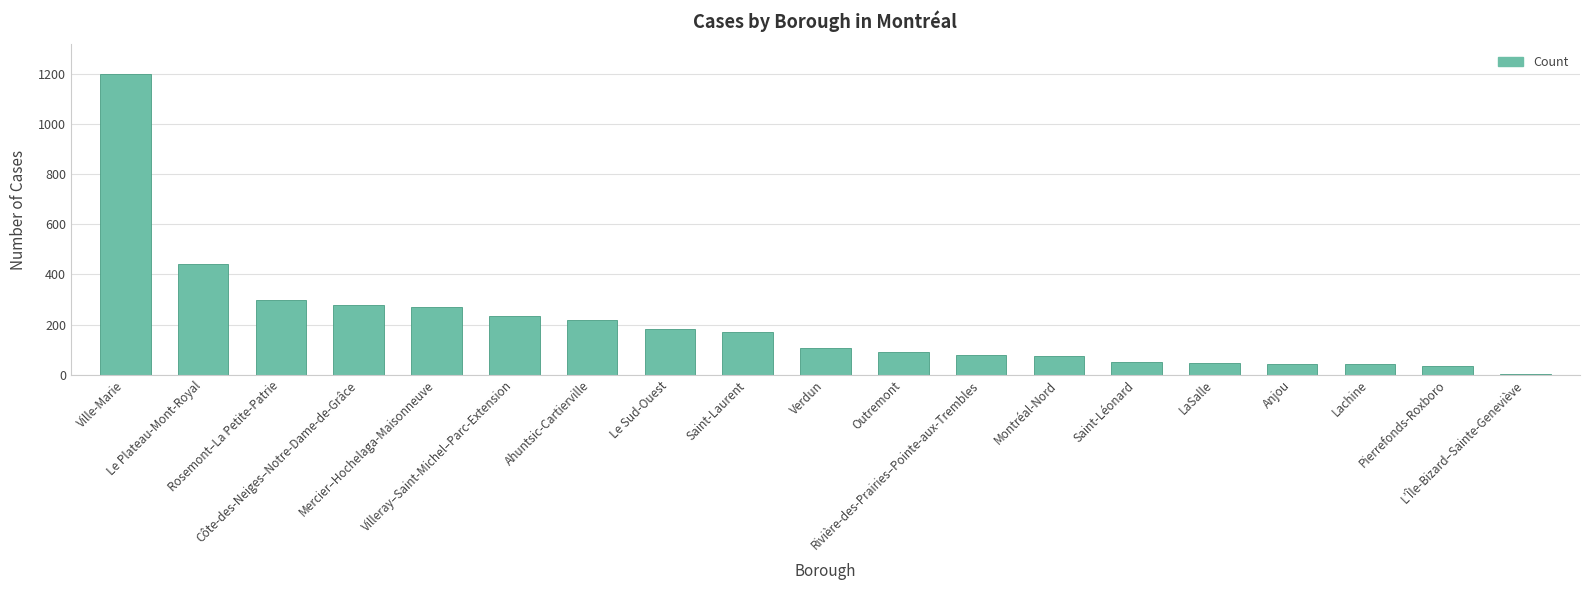

What is the greatest value displayed?

1198